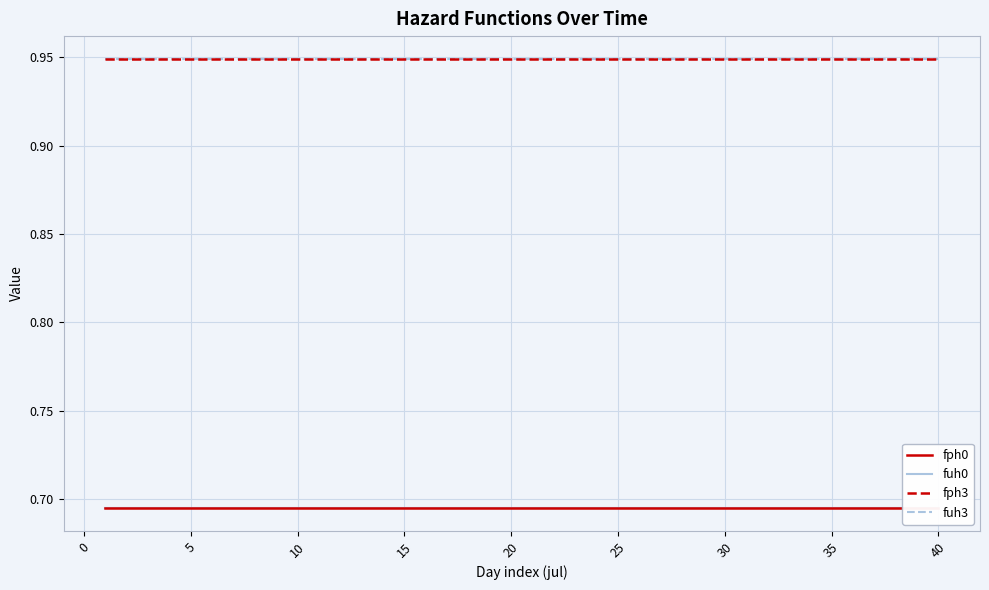

What is the label of the 26th point from the left?

25